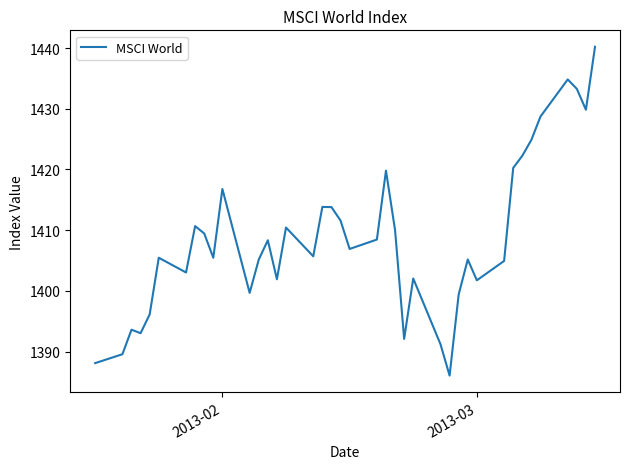

How many interior local peaks (higher than both neighbors) does the data have?

11